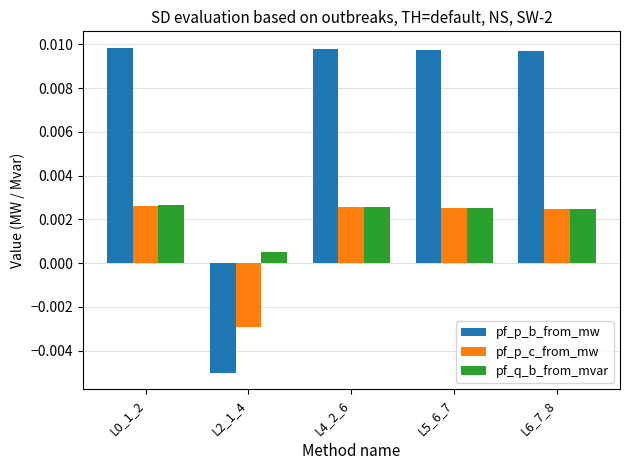

How many bars are there in each group?

3